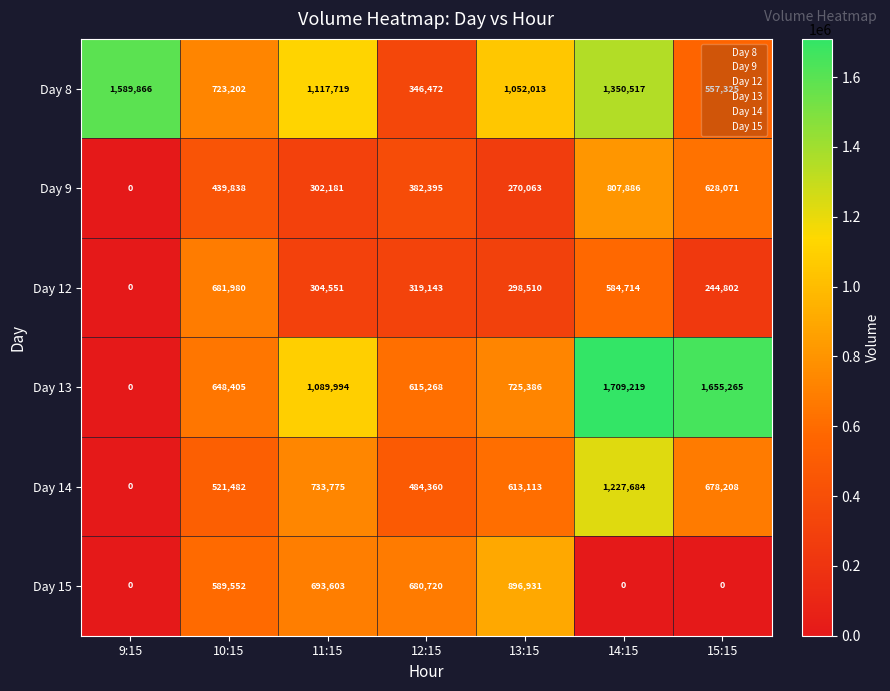

Where does the Day 12 series first go above 304551?

10:15